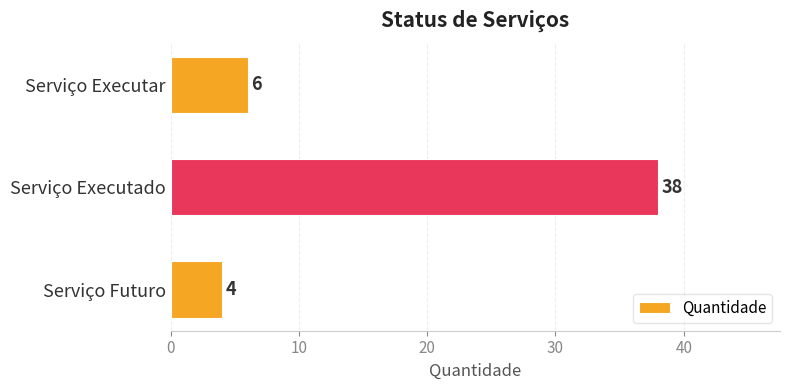

Is it true that the value at Serviço Executado is 38?

True